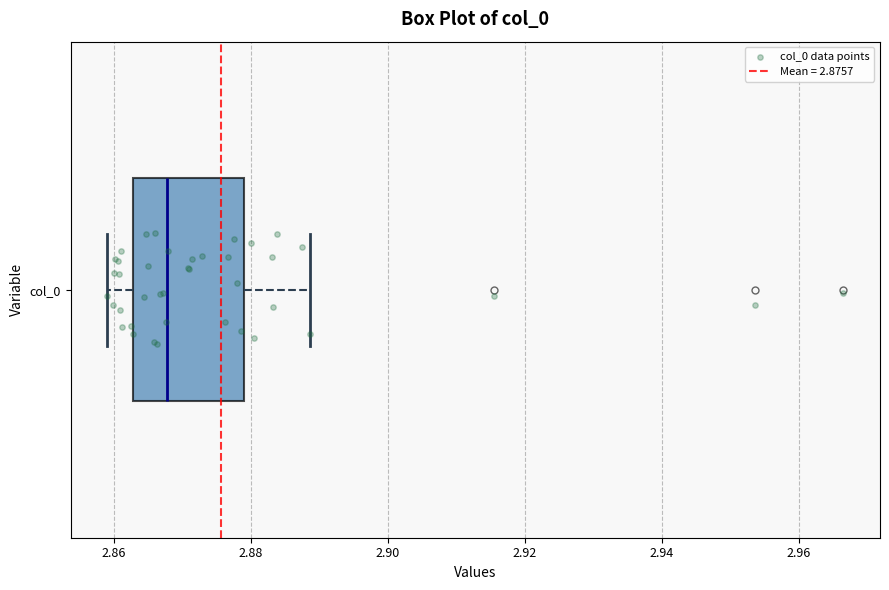

Transcribe this box plot: give where the median line is, the range the box spans, and where the two whiskers end, as read against the x-axis. The values are not printed on the chart, so give them approximately, as read against the axis.

median 2.868, box 2.862 to 2.880, whiskers 2.860 to 2.888